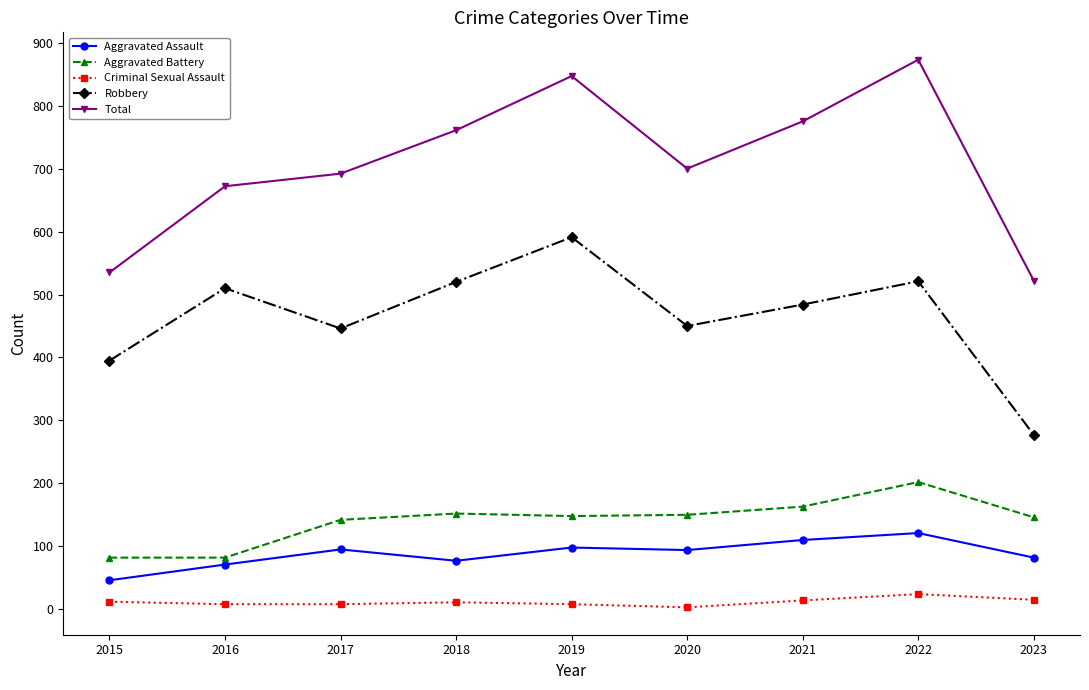

In Robbery, how many points are higher than both neighbors (excluding endpoints)?

3